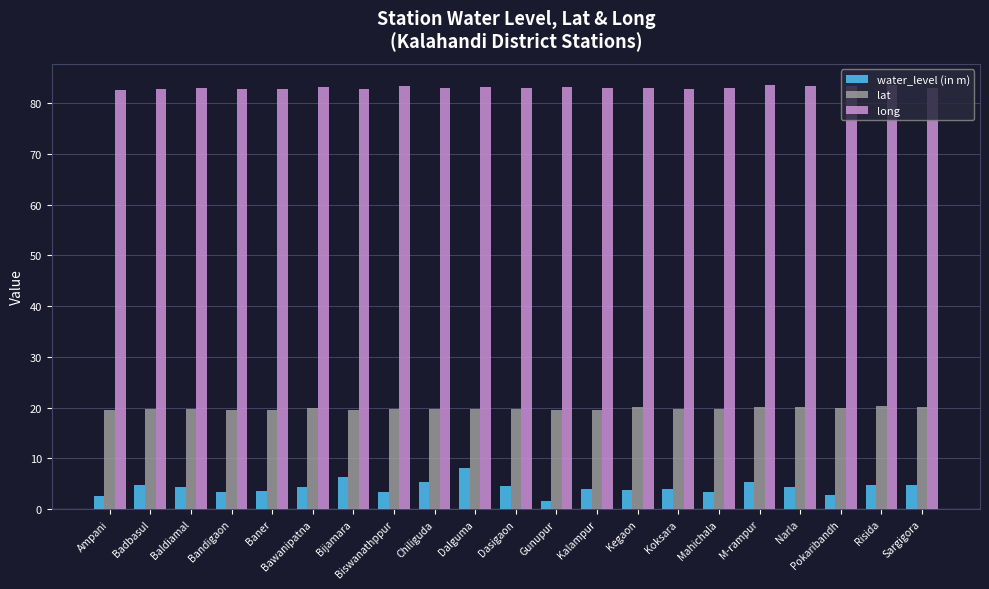

What is the minimum value shown in the chart?

1.6